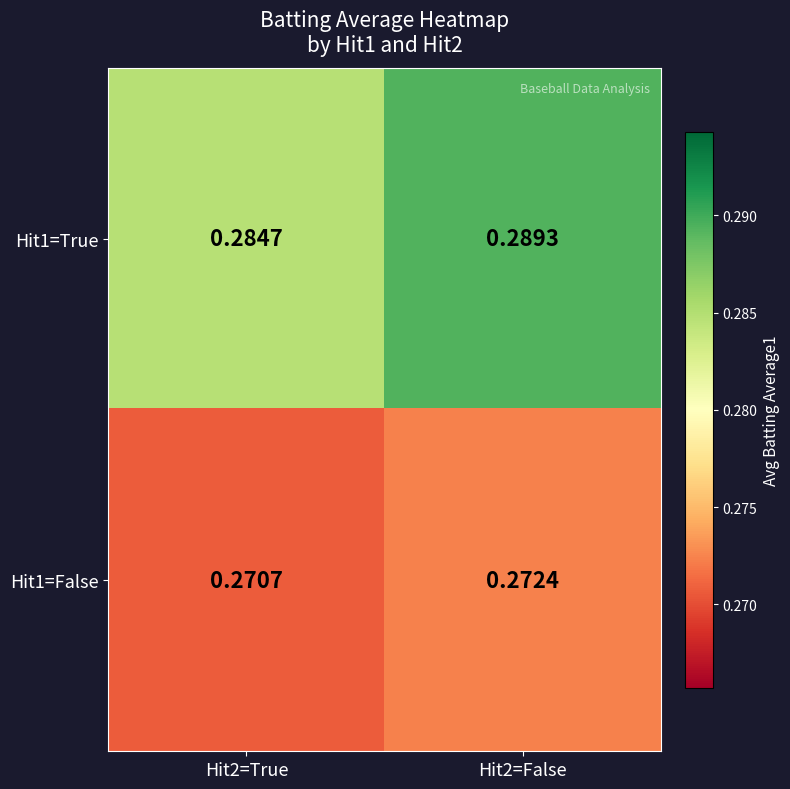

Is the value of Hit1=True at Hit2=False greater than the value of Hit1=False at Hit2=False?

Yes